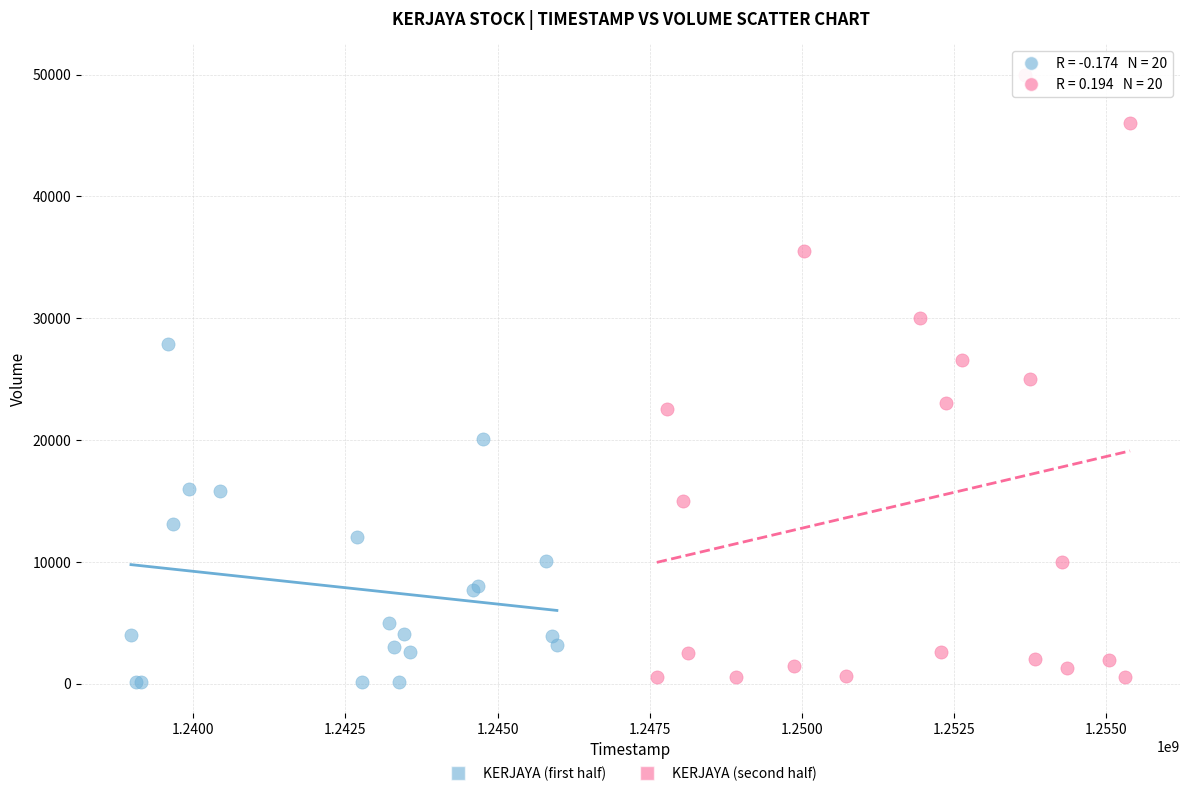

What are all the series names shown in the legend?

KERJAYA (first half), KERJAYA (second half)